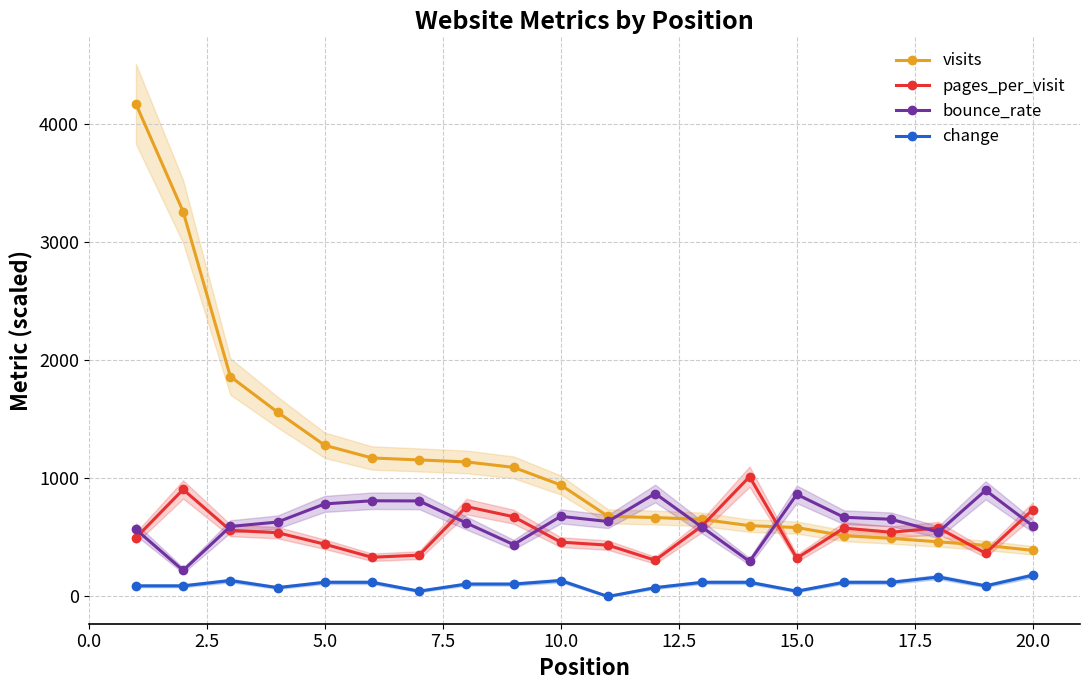

True or false: change and visits intersect in this chart.

False